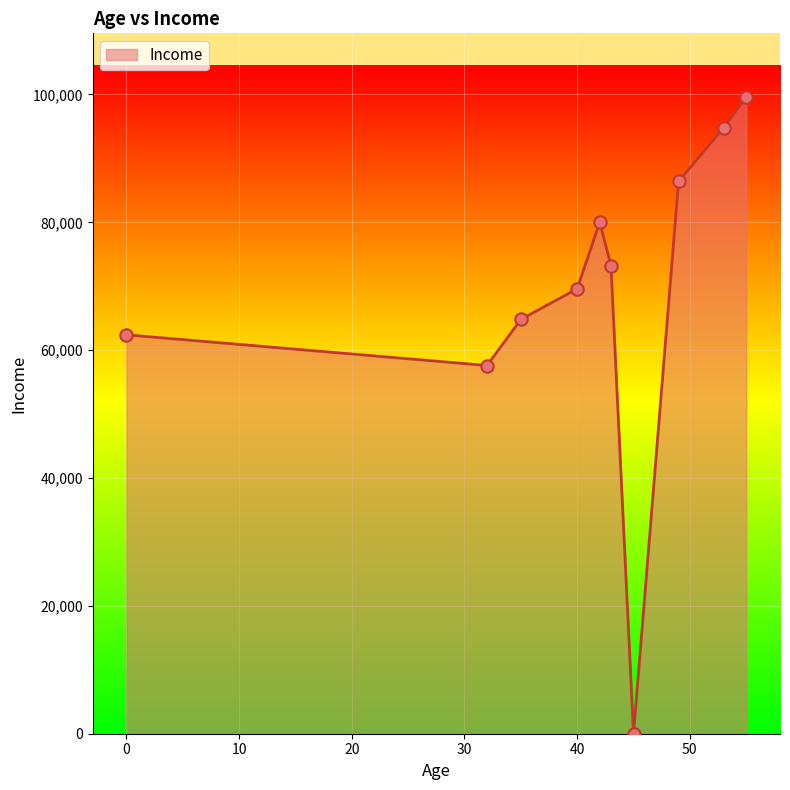

What is the greatest value displayed?

99600